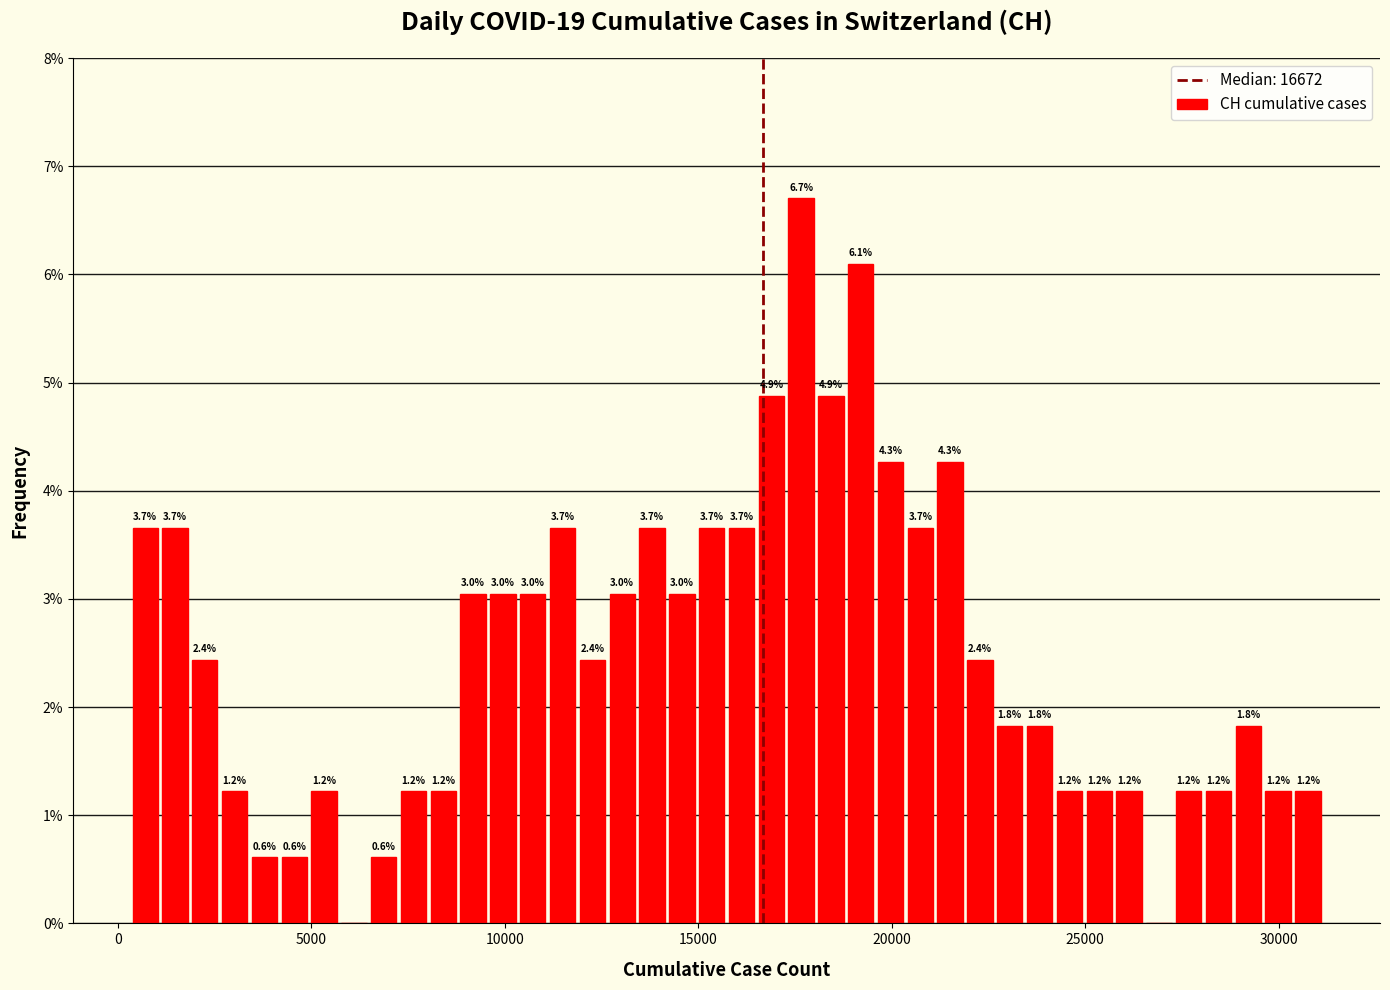

Around what value on the x-axis is the tallest bar? Give the approximate position of its centre, as read against the axis.

17500